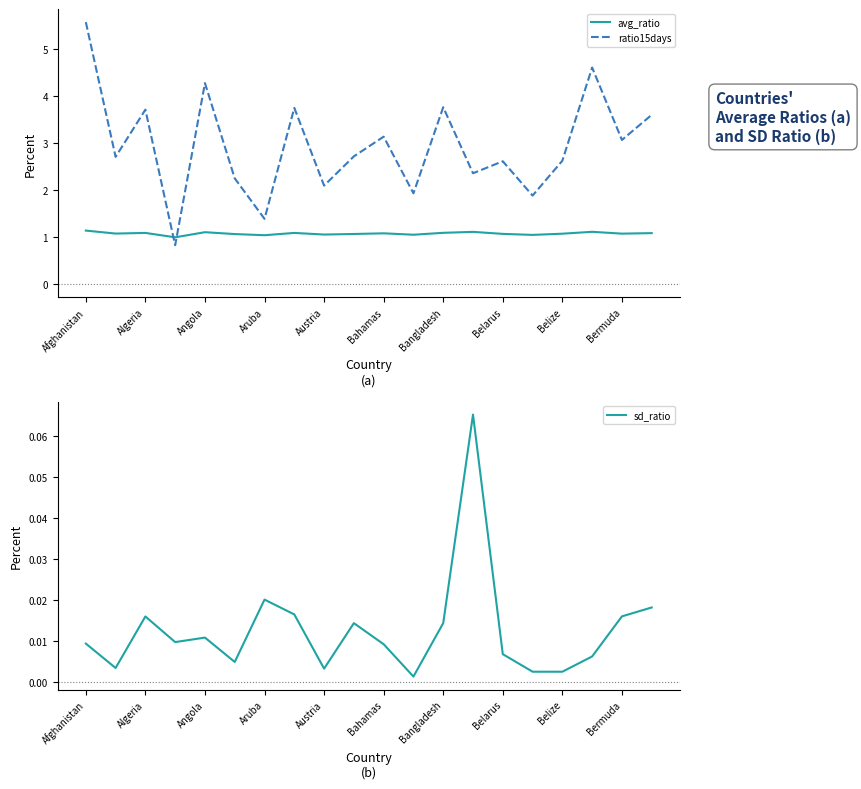

The avg_ratio series shows 1.4 at Bermuda. True or false?

False